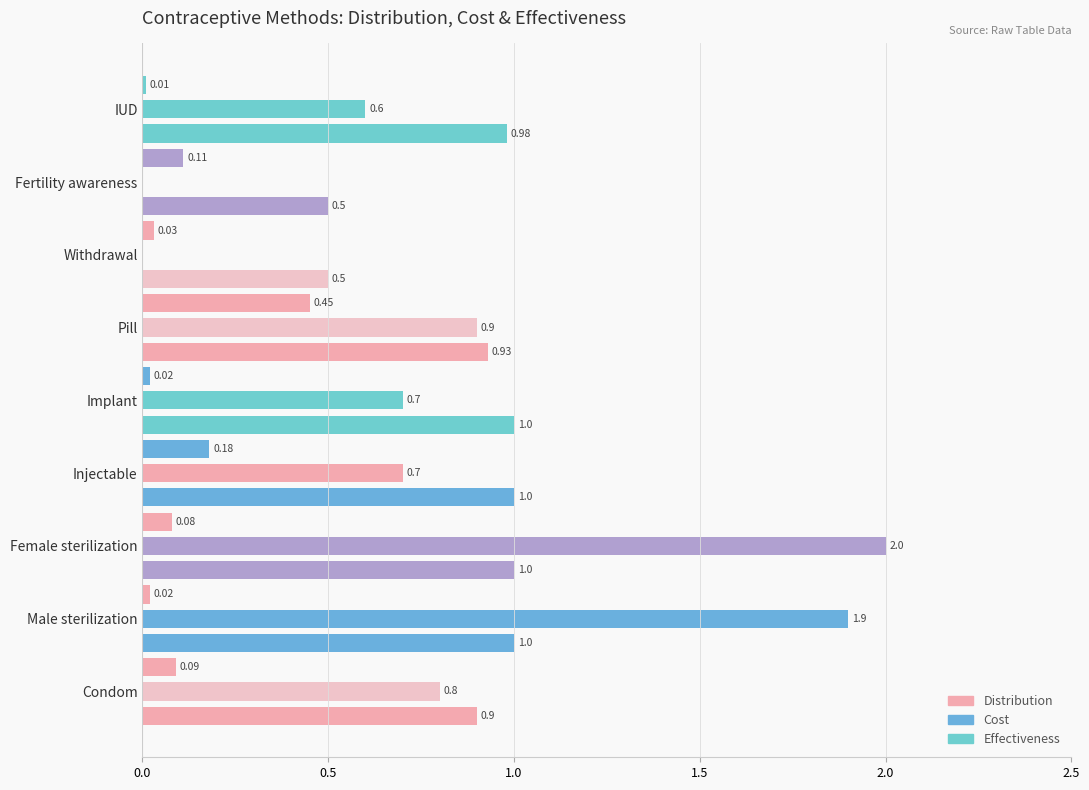

What is the label of the 7th bar from the right?

Female sterilization